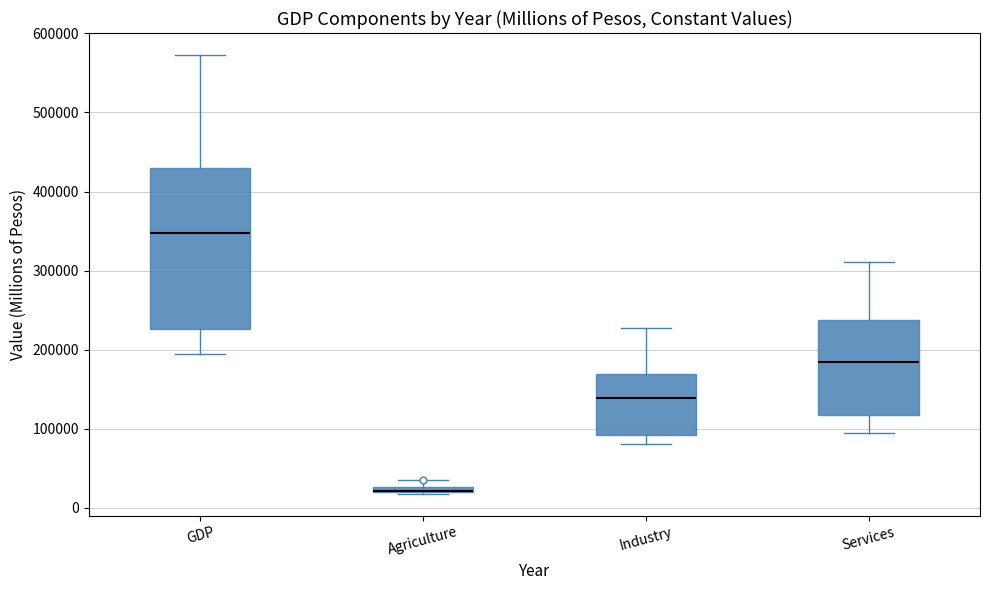

Which box is the tallest, from its lower edge to its upper edge?

GDP